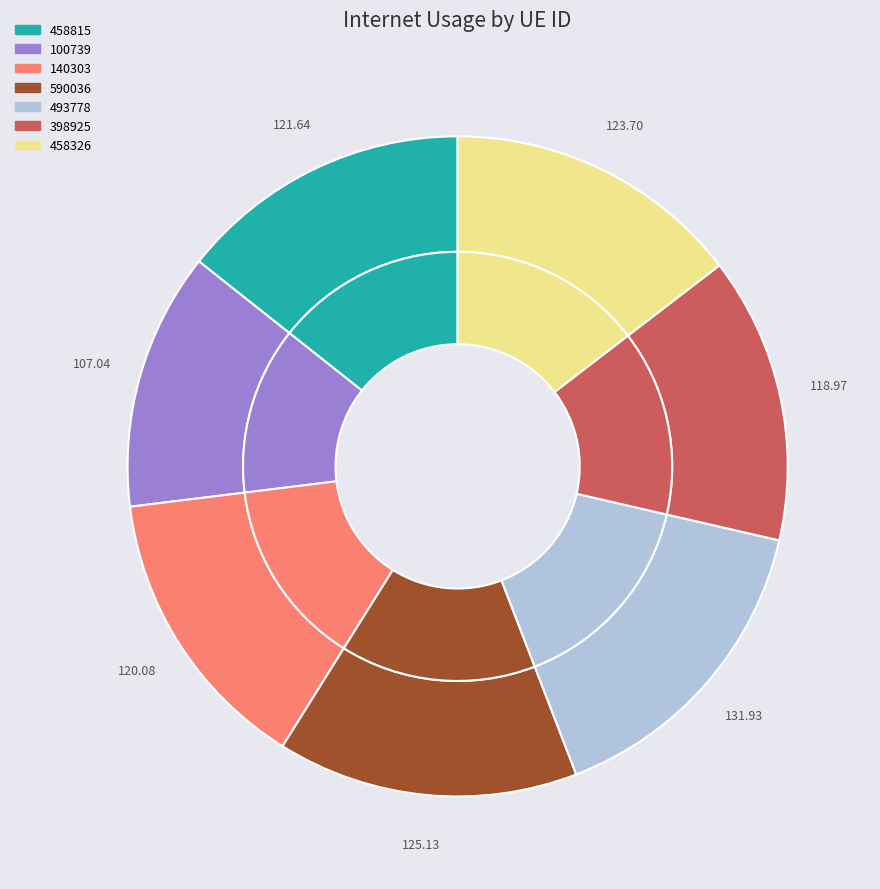

What is the change in value from 458815 to 458326?

+2.1